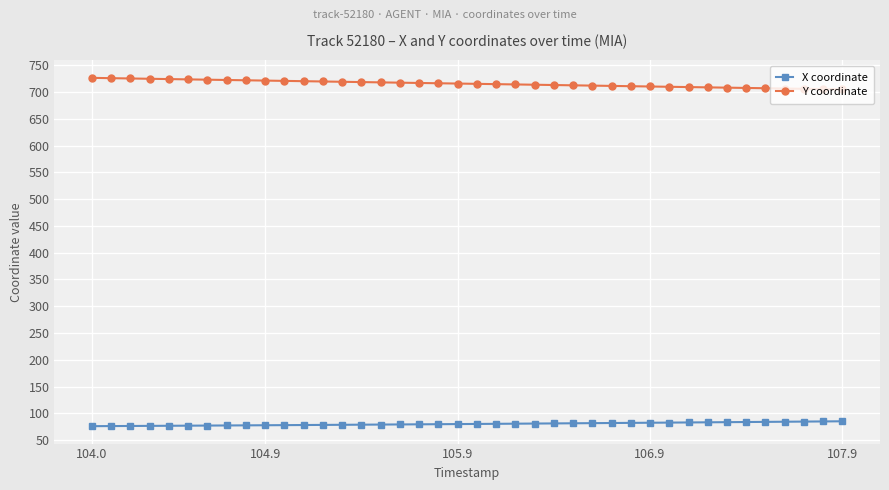

What is the minimum value for X coordinate?

76.0